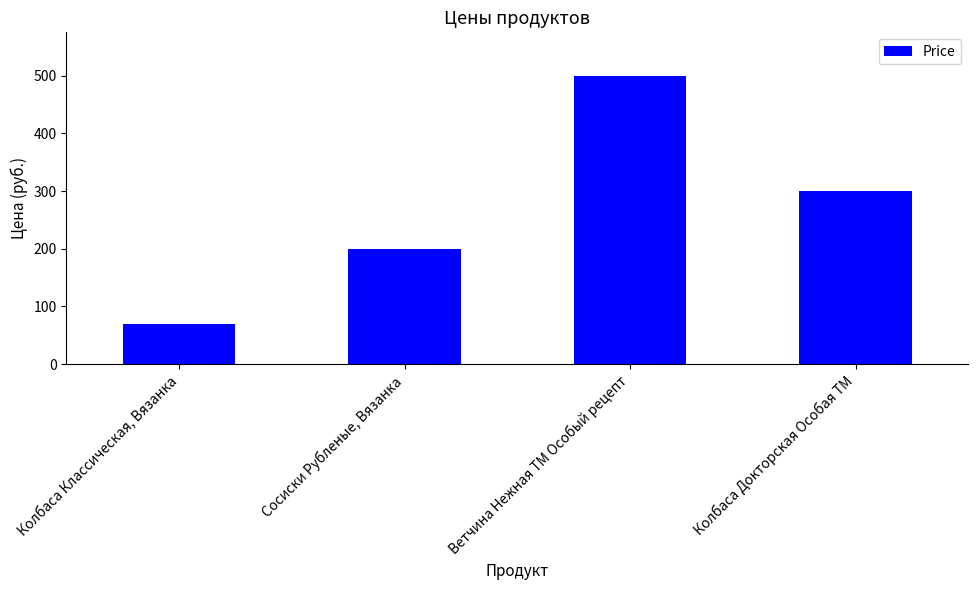

Rank the categories by value from lowest to highest.

Колбаса Классическая, Вязанка, Сосиски Рубленые, Вязанка, Колбаса Докторская Особая ТМ, Ветчина Нежная ТМ Особый рецепт